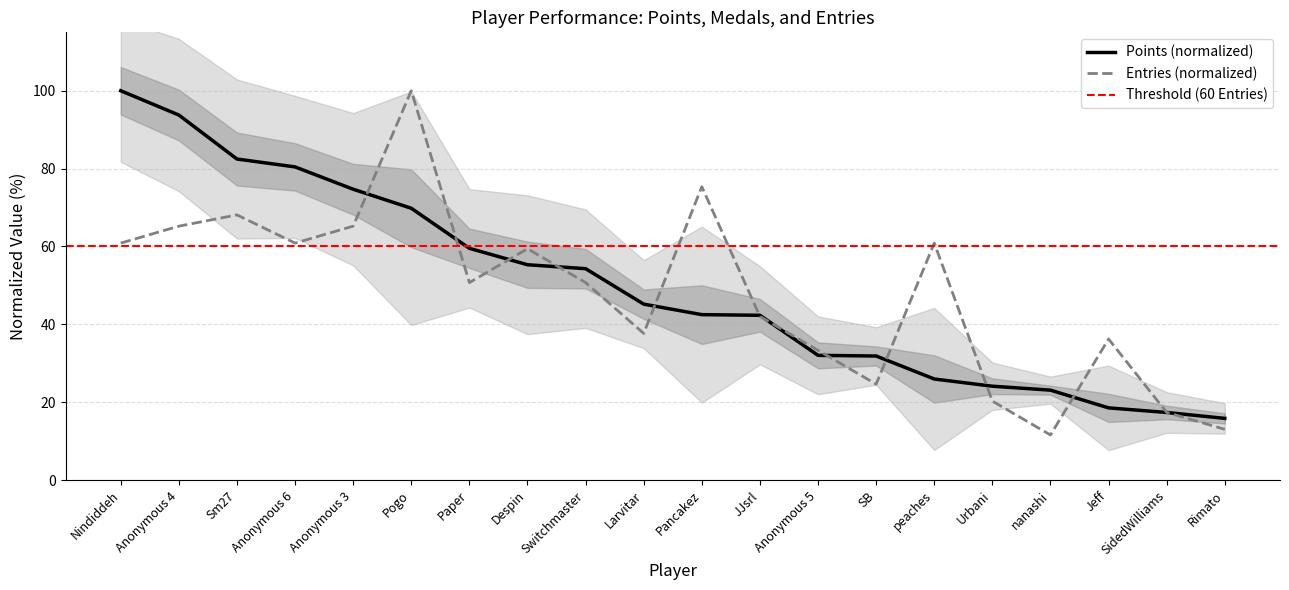

Which series has the largest range (max minus min)?

Entries